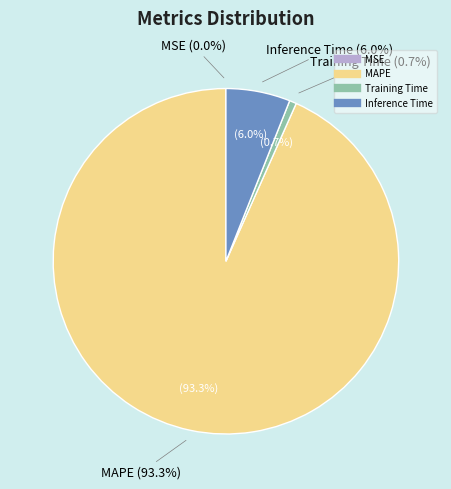

What is the smallest slice in the pie chart?

MSE